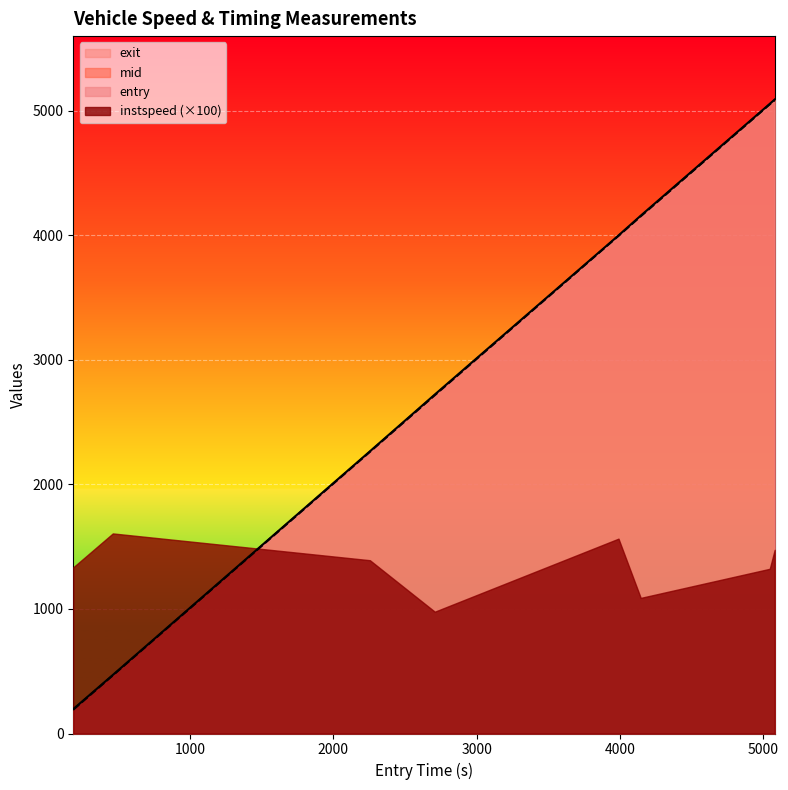

Where is entry nearest to the value 2638?

2603